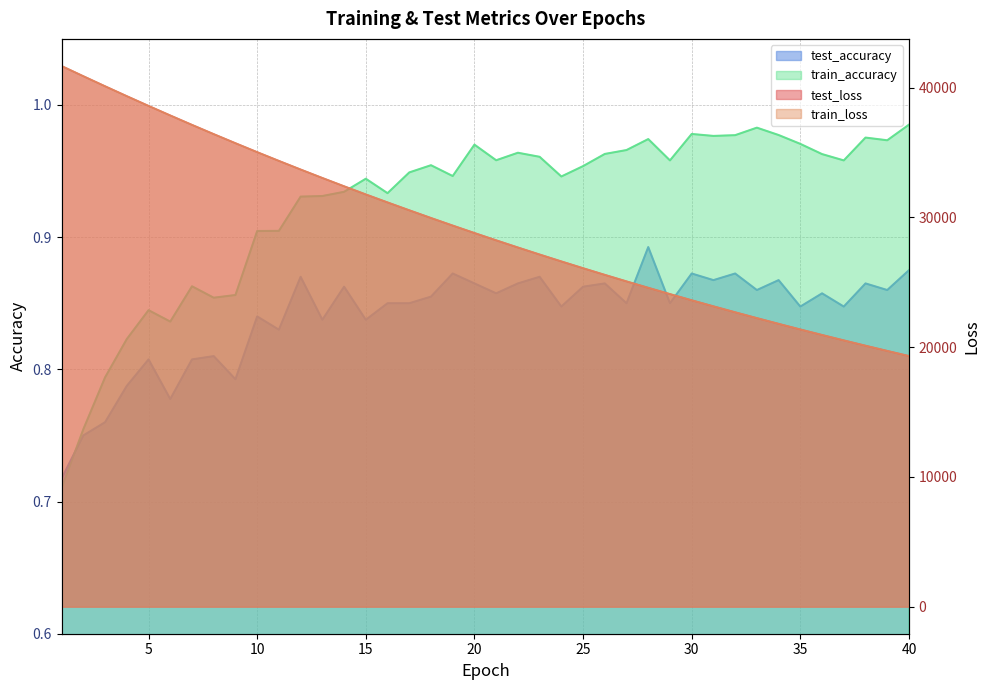

Which category has the highest value across all series?

1